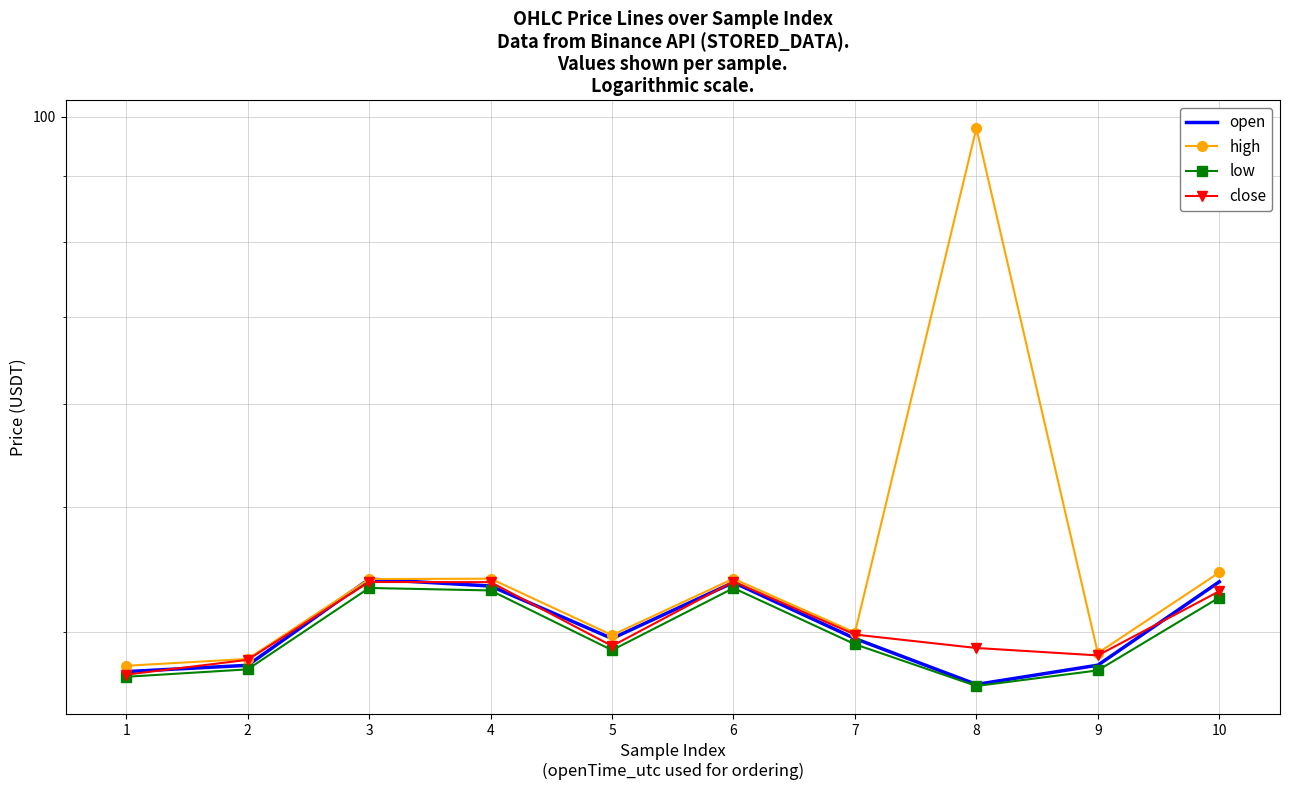

Reading left to right, what are all the values shown in this chart?

open: 1=37.3	2=37.7	3=44.0	4=43.4	5=39.6	6=43.7	7=39.6	8=36.5	9=37.7	10=43.8
high: 1=37.7	2=38.1	3=44.0	4=44.0	5=39.8	6=44.0	7=40.0	8=98.0	9=38.5	10=44.5
low: 1=37.0	2=37.5	3=43.3	4=43.1	5=38.8	6=43.3	7=39.2	8=36.4	9=37.4	10=42.5
close: 1=37.1	2=38.1	3=43.7	4=43.7	5=39.0	6=43.8	7=39.8	8=38.9	9=38.4	10=43.0